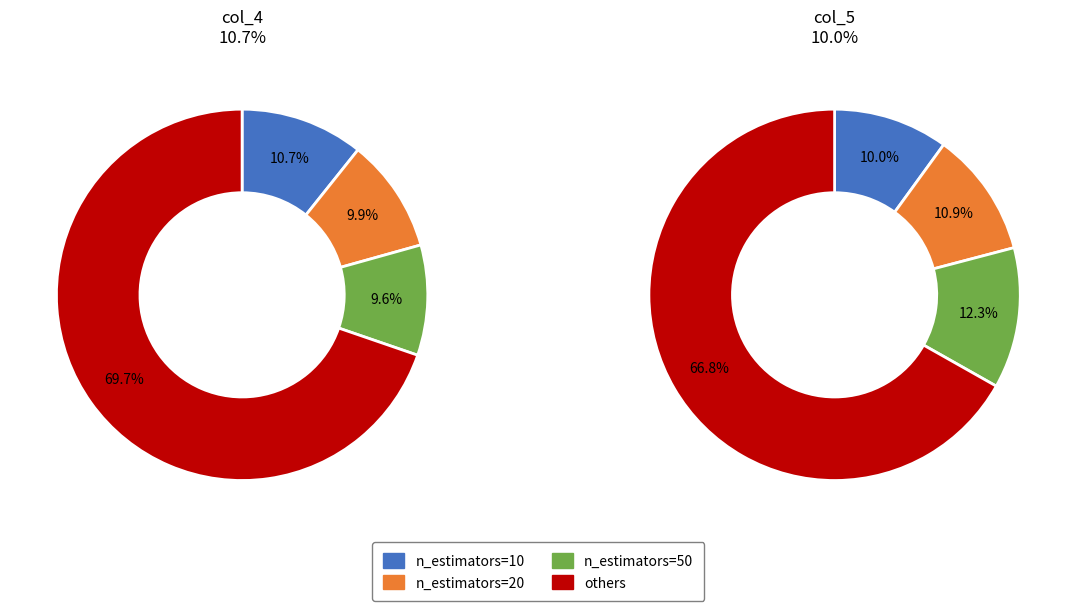

To the nearest percent, what is the difference between the n_estimators=20 and n_estimators=10 slice percentages?

1%